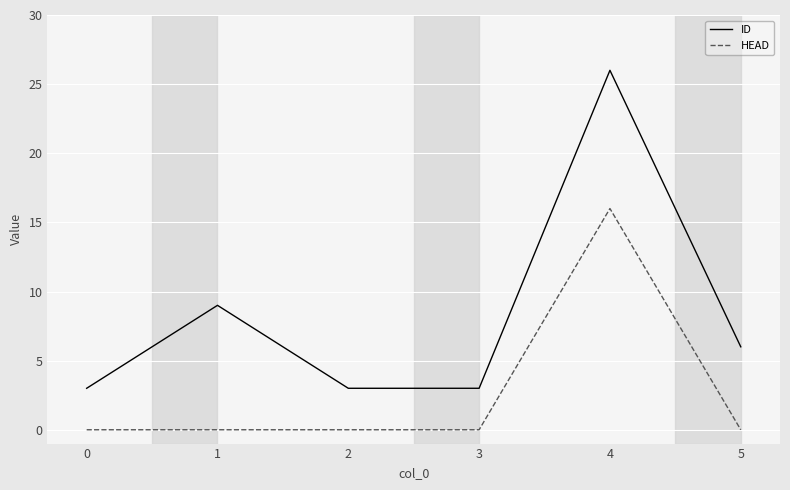

What is the sum of the ID values at 3 and 2?

6